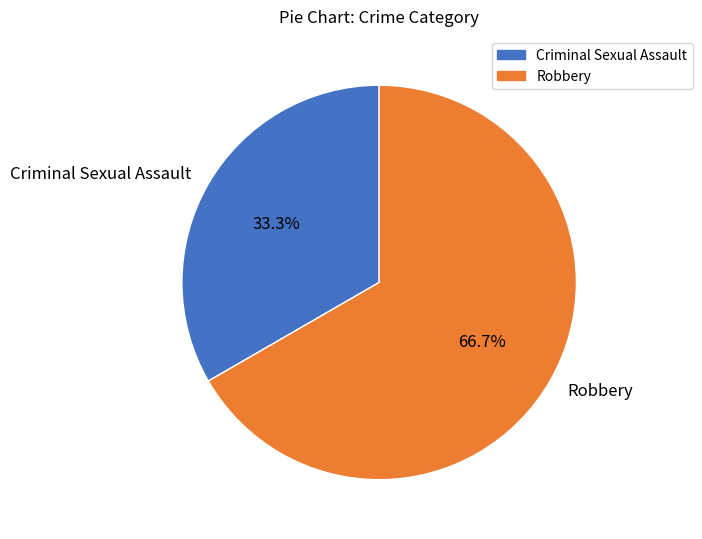

How many slices are in this pie chart?

2